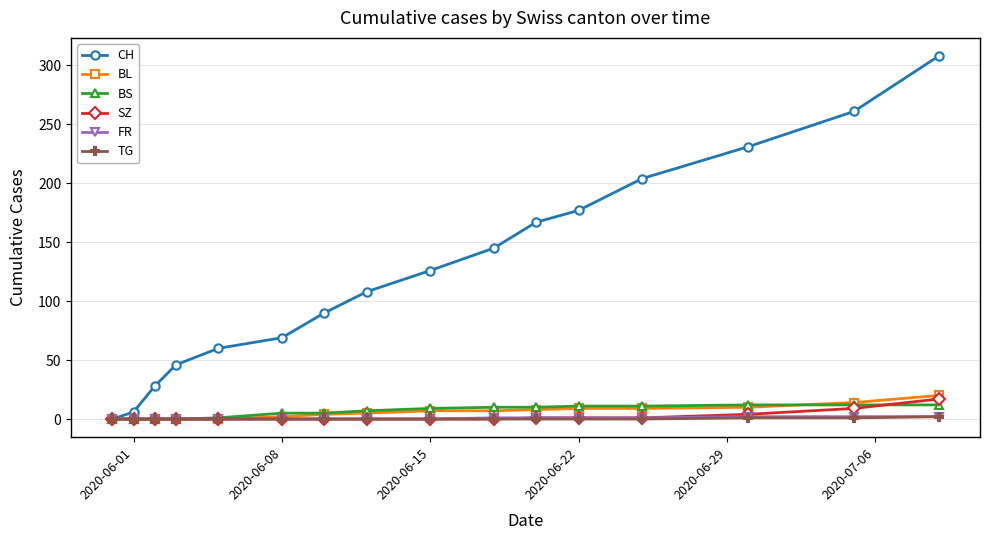

What is the greatest value displayed?

308